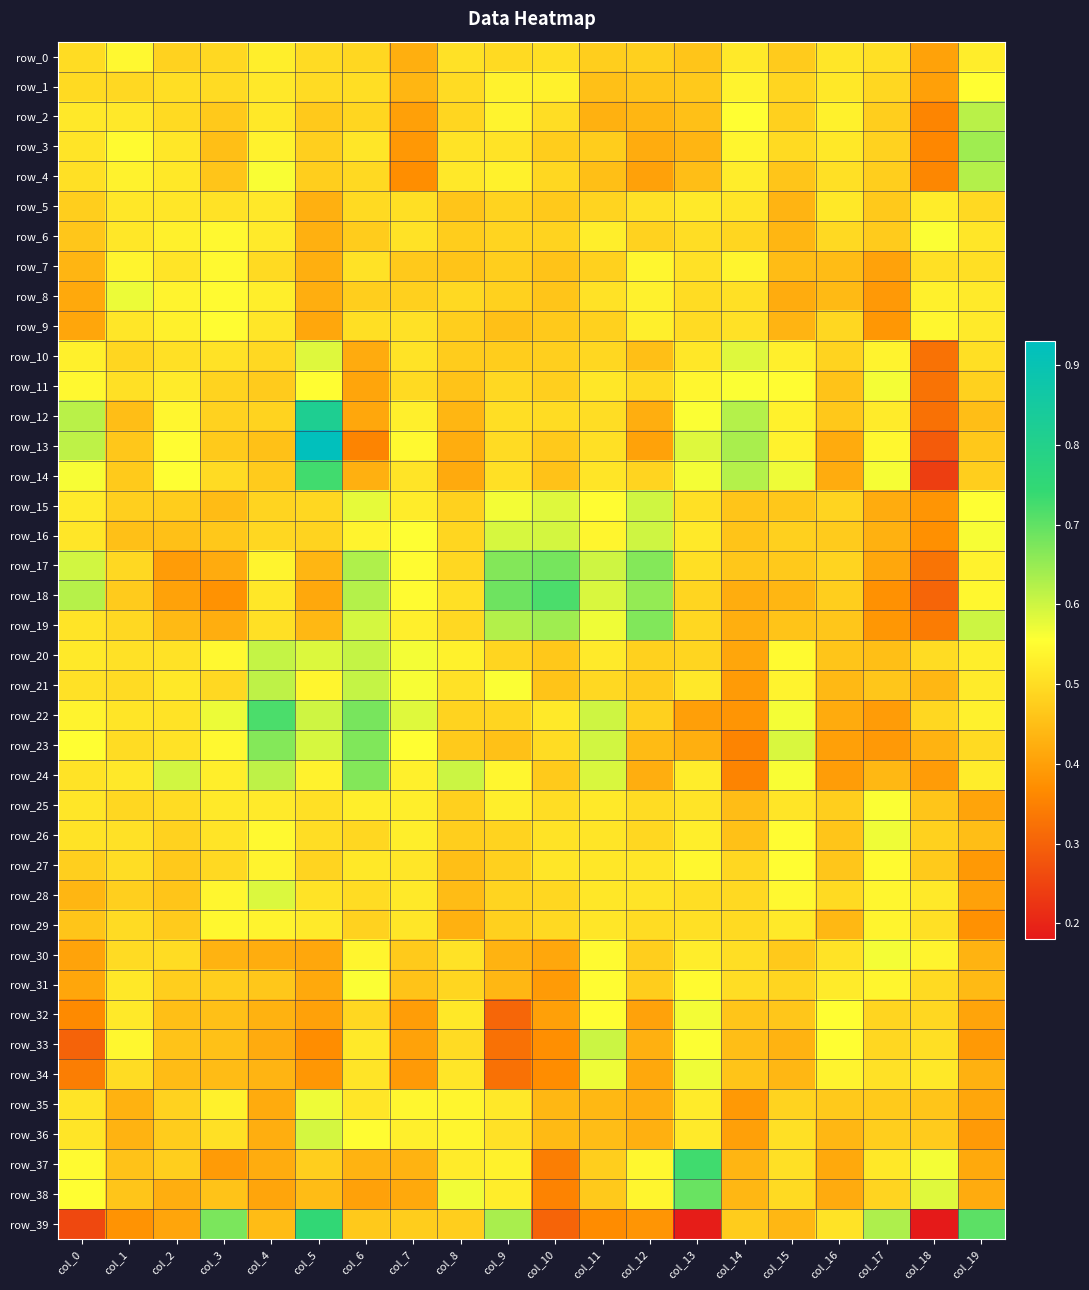

Count the number of data series in this chart.

40